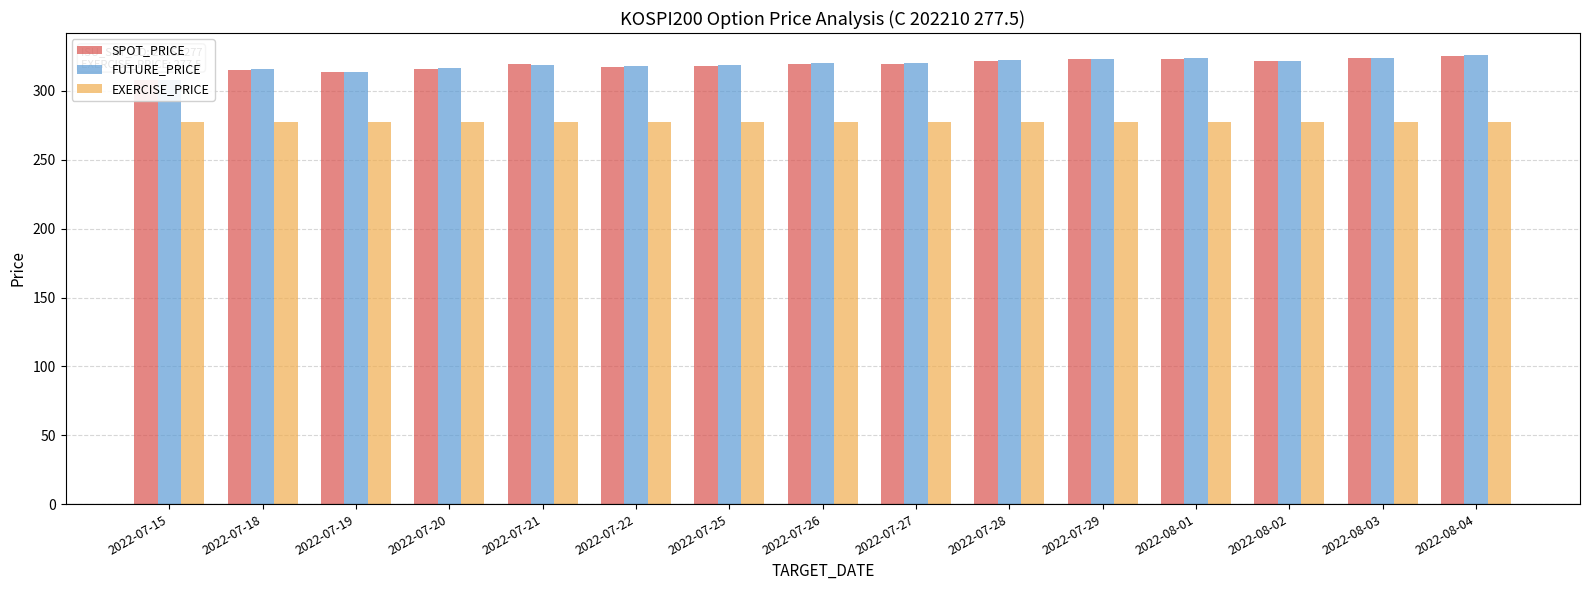

How many groups of bars are there?

15